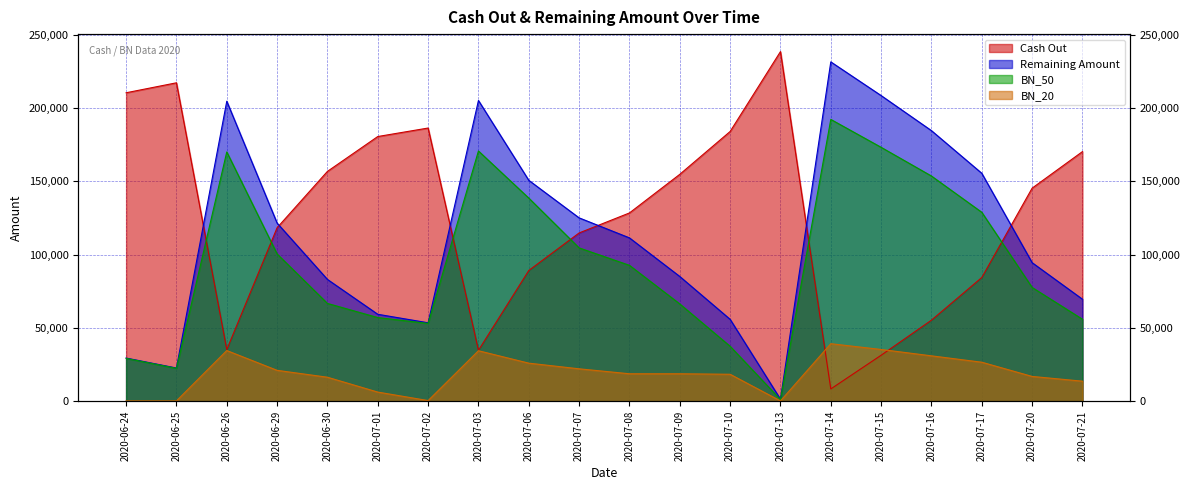

What is the average value of the BN_20 series?

19031